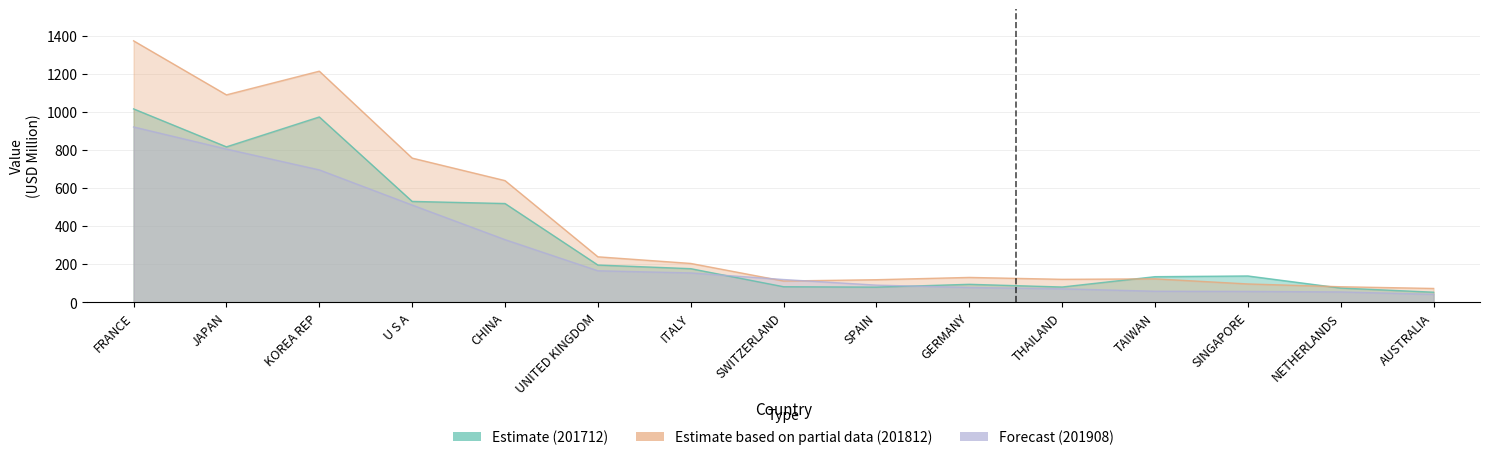

How many values in the 201712 series exceed 139?

8